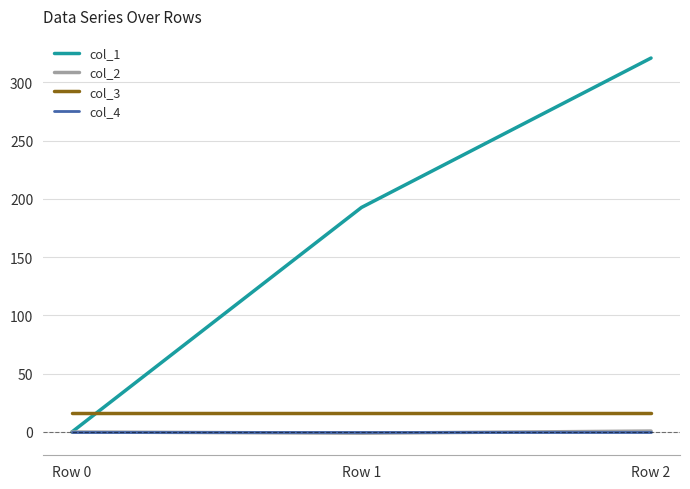

What is the greatest value displayed?

321.0